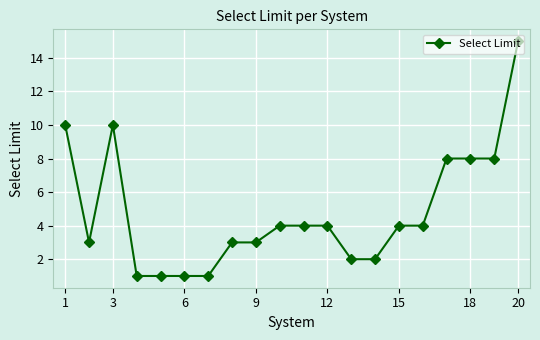

What is the value of the 5th point from the left?

1